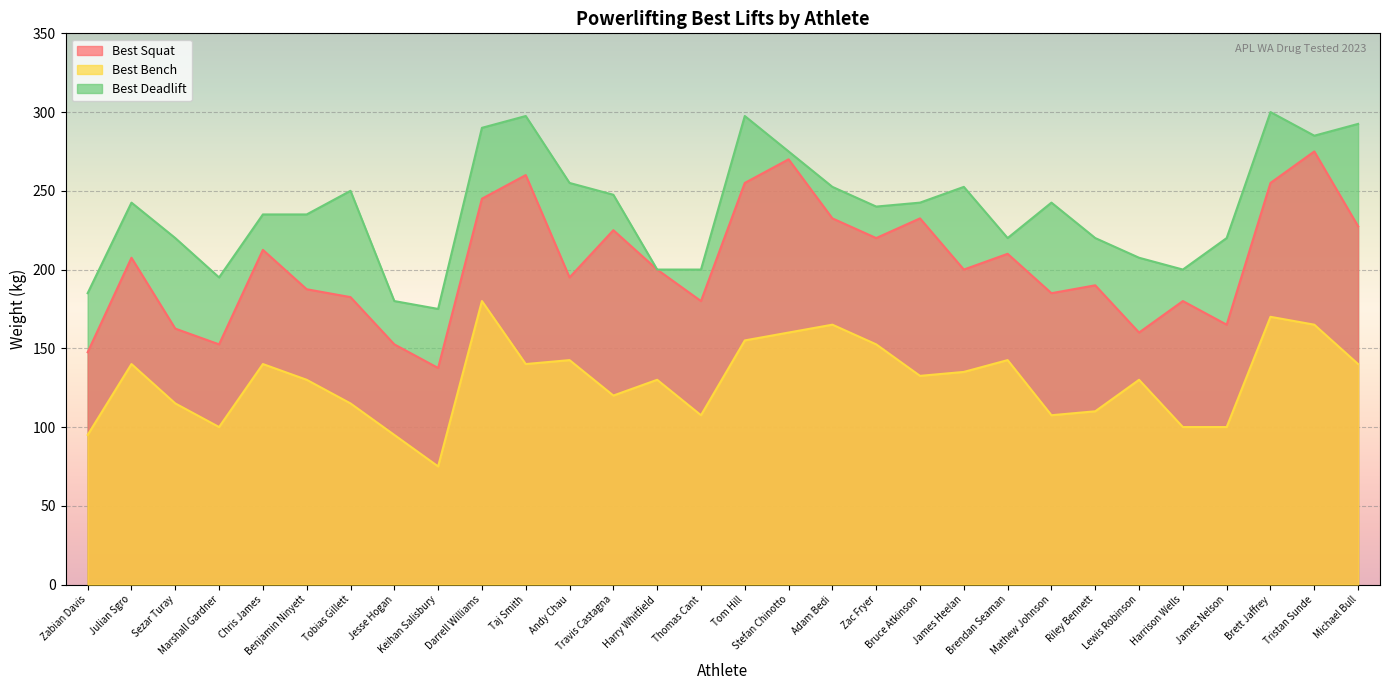

Where is Best Deadlift nearest to the value 237?

Chris James